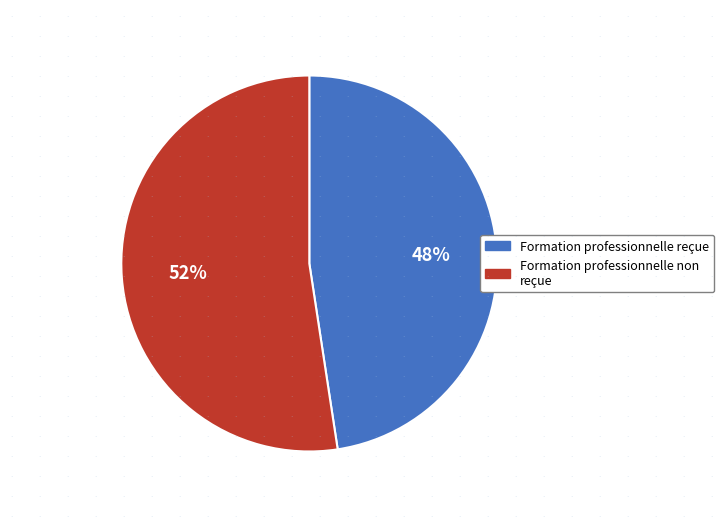

To the nearest percent, what is the average slice percentage?

50%